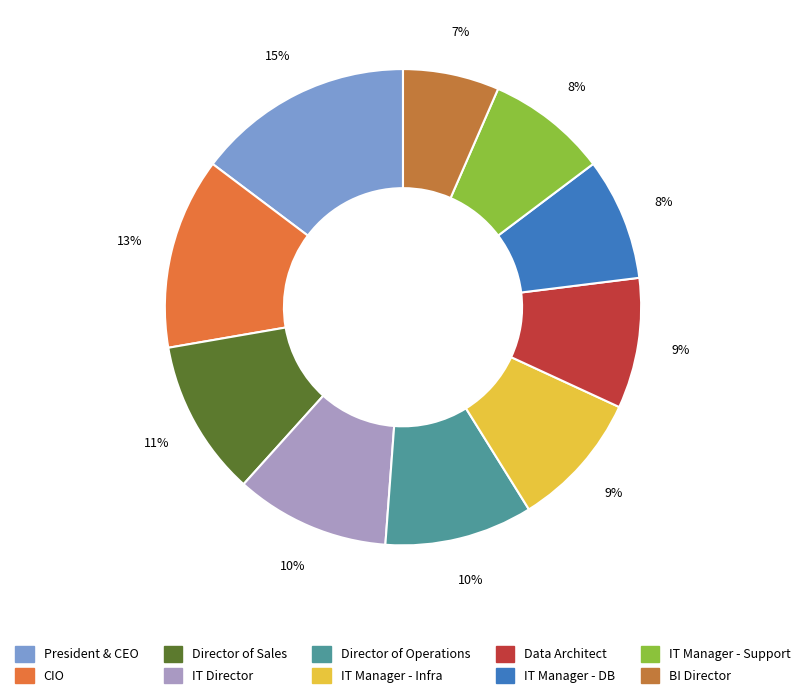

What percentage do IT Manager - Support and IT Manager - DB together represent?

16.5%